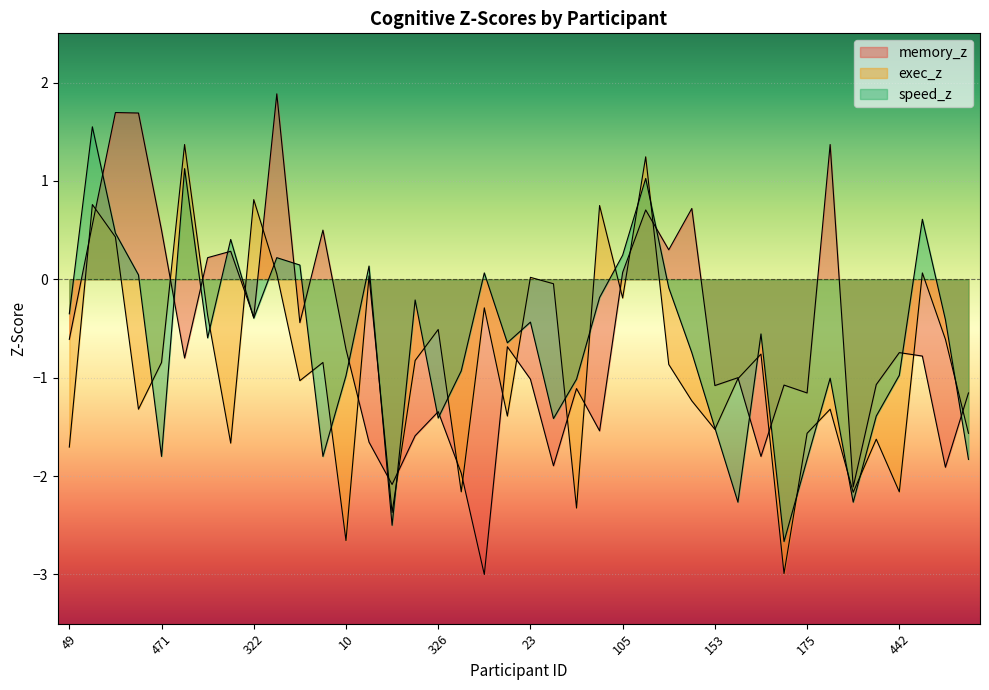

The memory_z series shows -0.6 at 322. True or false?

False